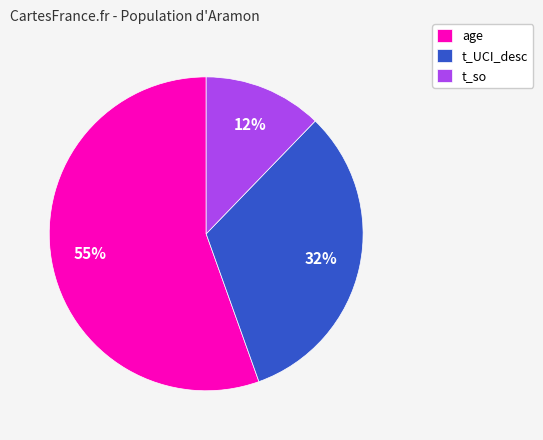

How many segments does this pie chart have?

3